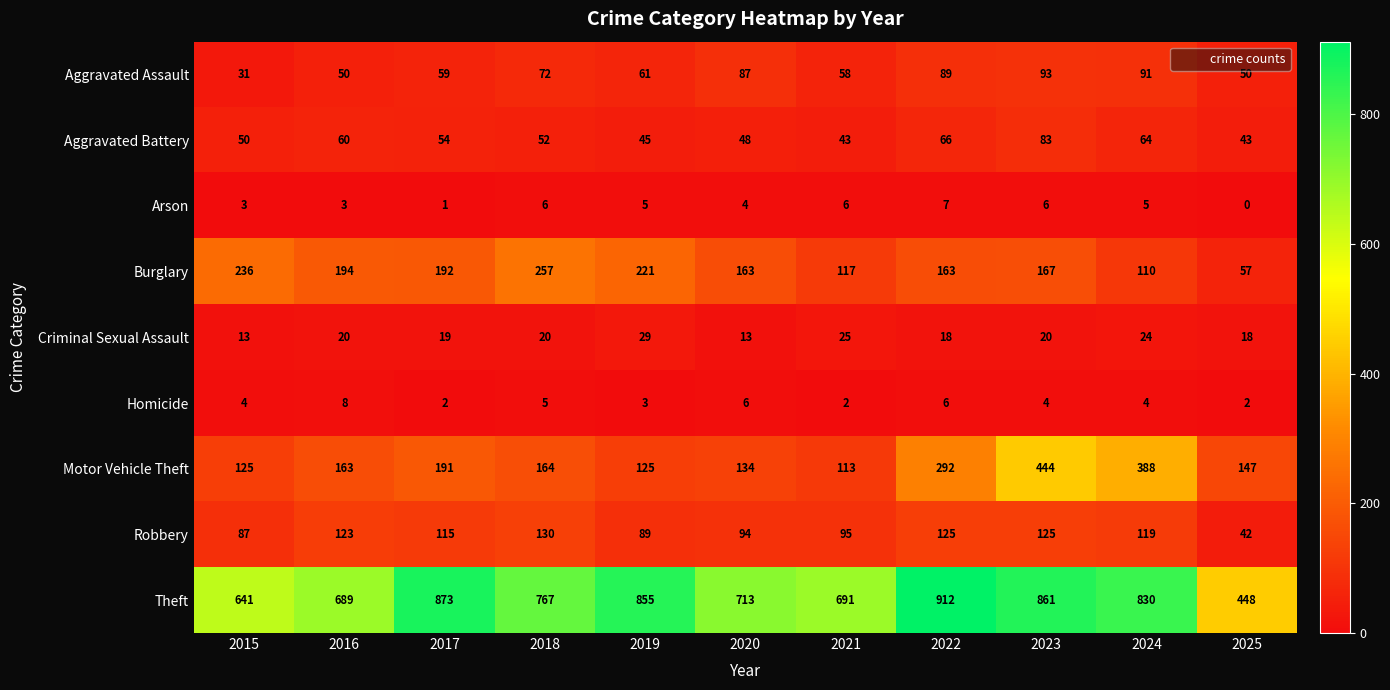

Count the number of data series in this chart.

9